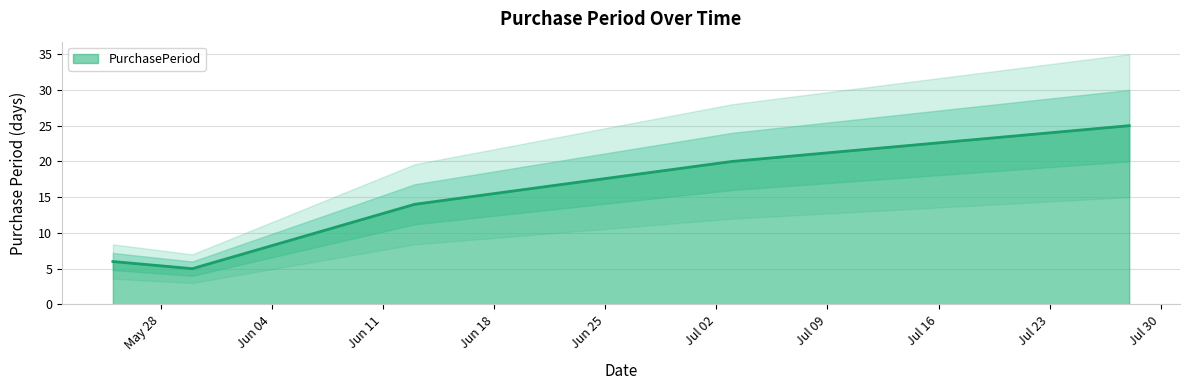

How many values are below 14?

2